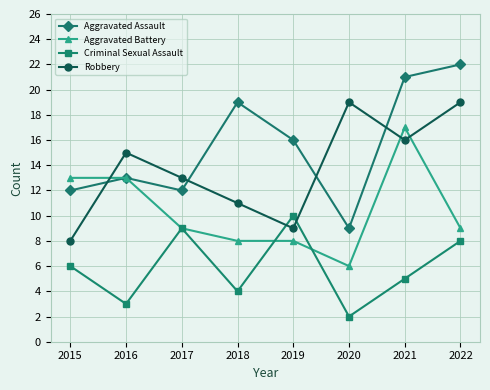

Which series has the largest total across all categories?

Aggravated Assault